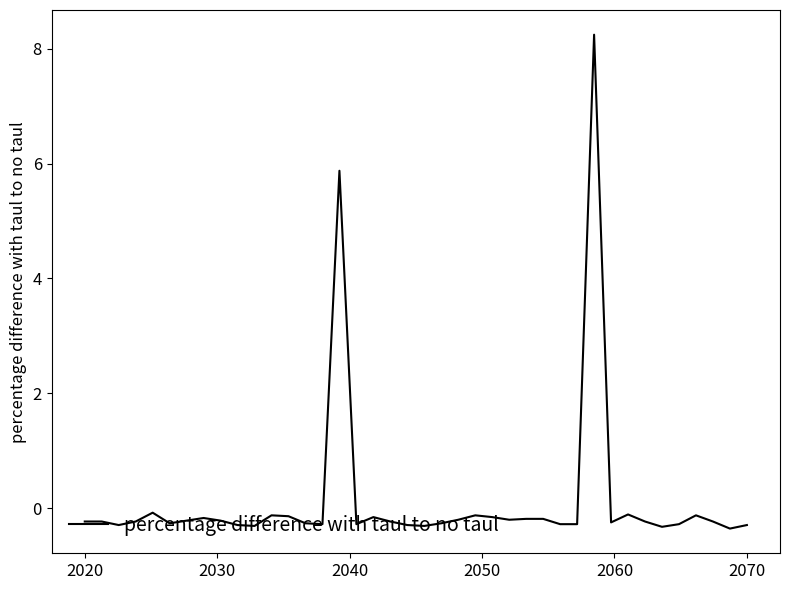

How many lines are shown in the chart?

1